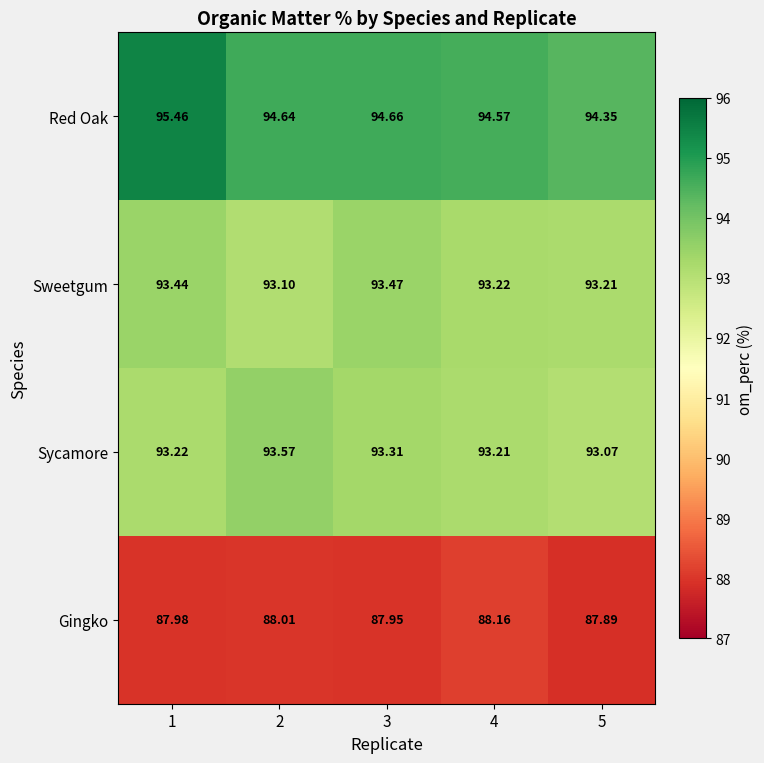

How many categories are shown in the chart?

5